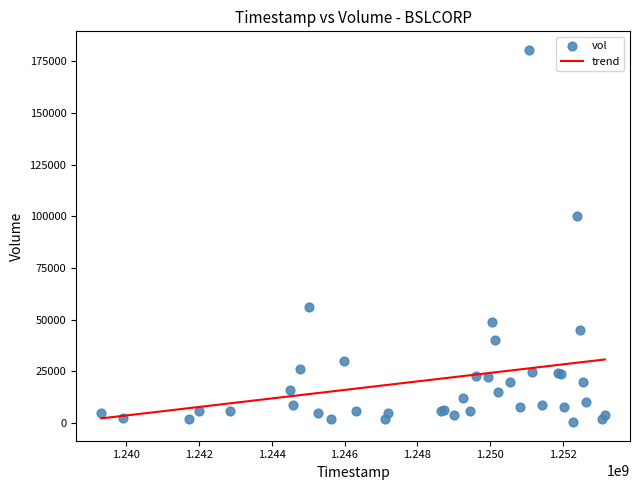

What Y value in the scatter plot is closest to 90450?

100000